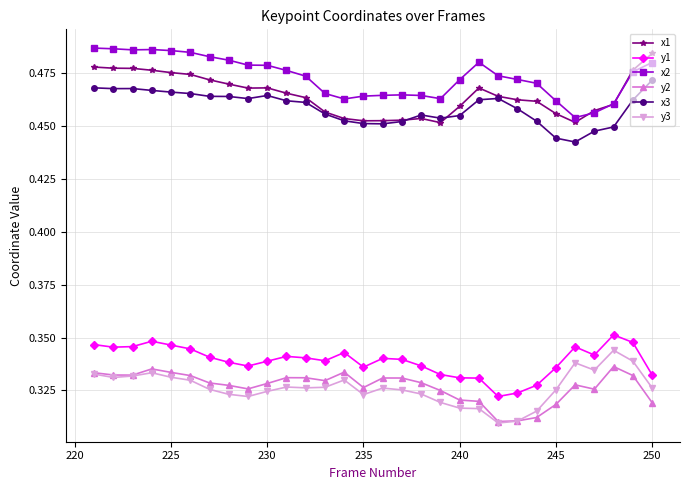

At how many categories does at least one series exceed 0?

30